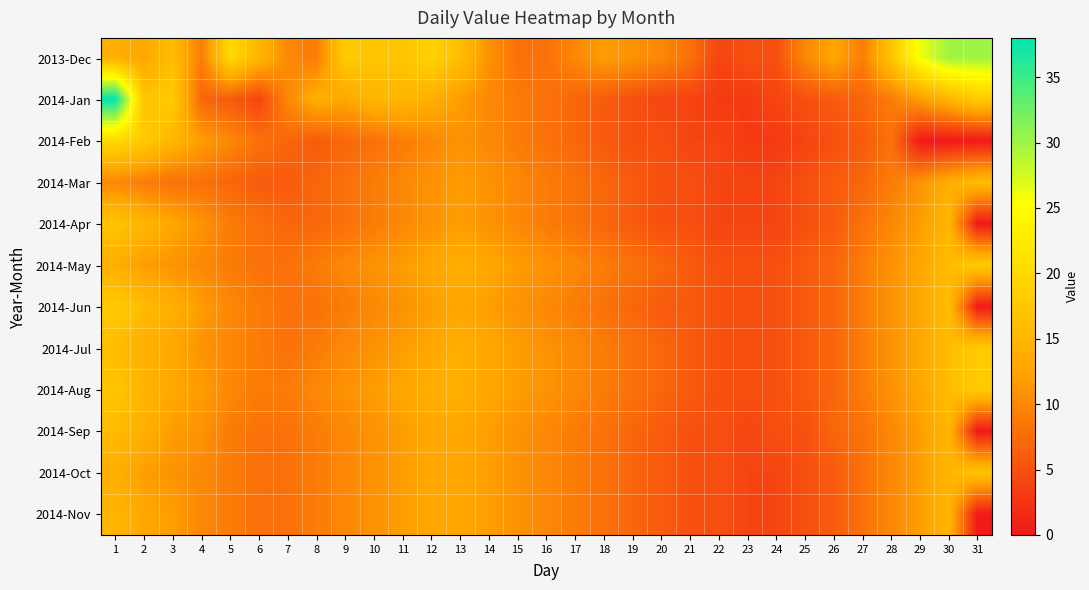

List the series in order of their peak value, lowest first.

2014-Nov, 2014-Mar, 2014-Sep, 2014-Apr, 2014-Oct, 2014-May, 2014-Jun, 2014-Jul, 2014-Aug, 2014-Feb, 2013-Dec, 2014-Jan